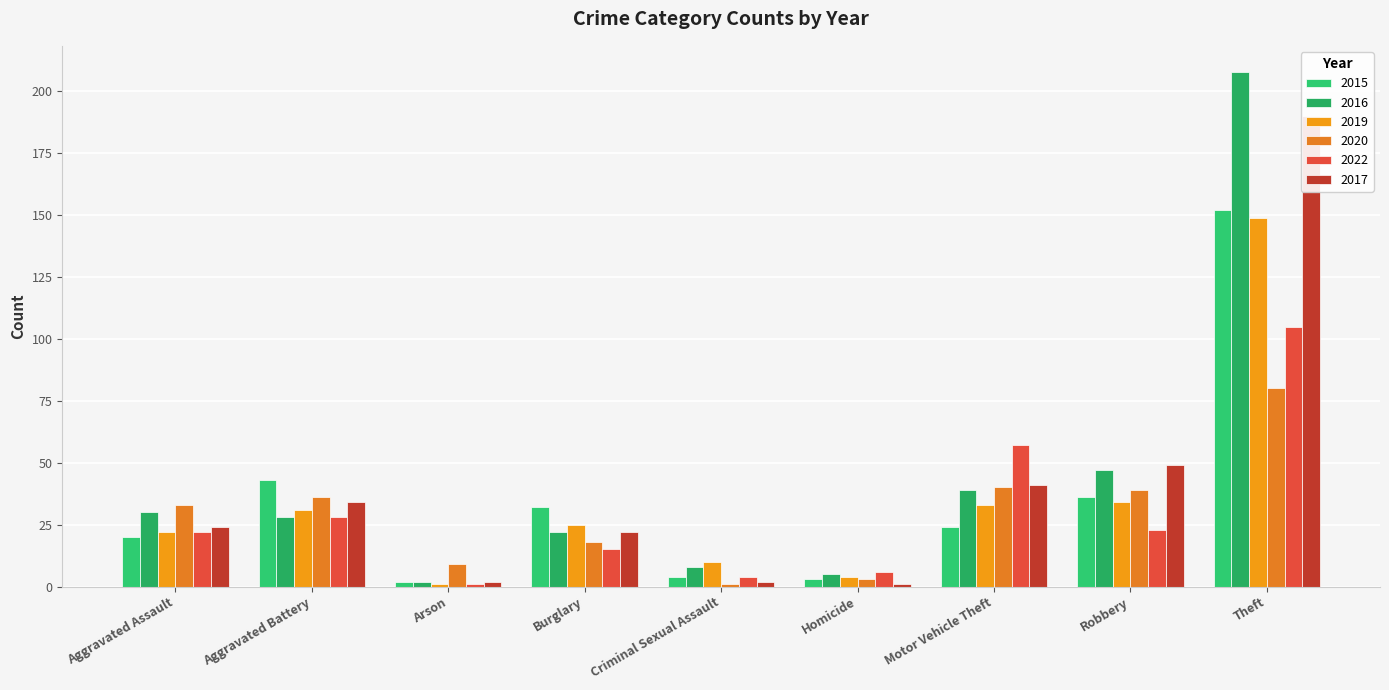

At which category is the sum across all series the highest?

Theft